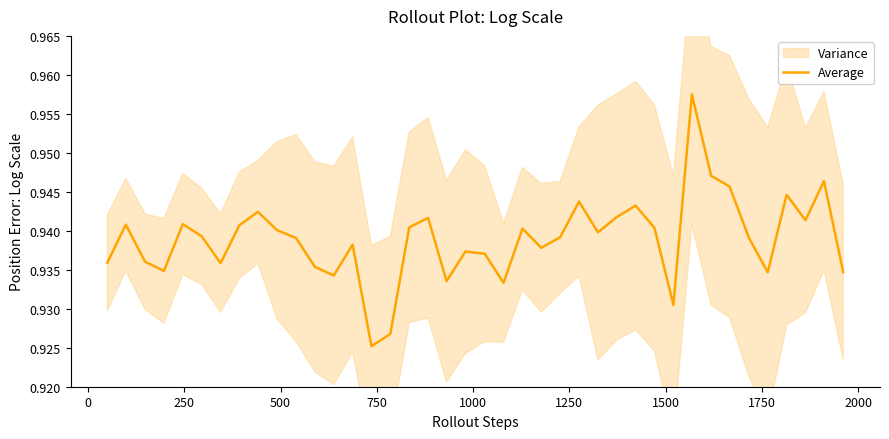

How many points are lower than both their immediate neighbors (excluding endpoints)?

11